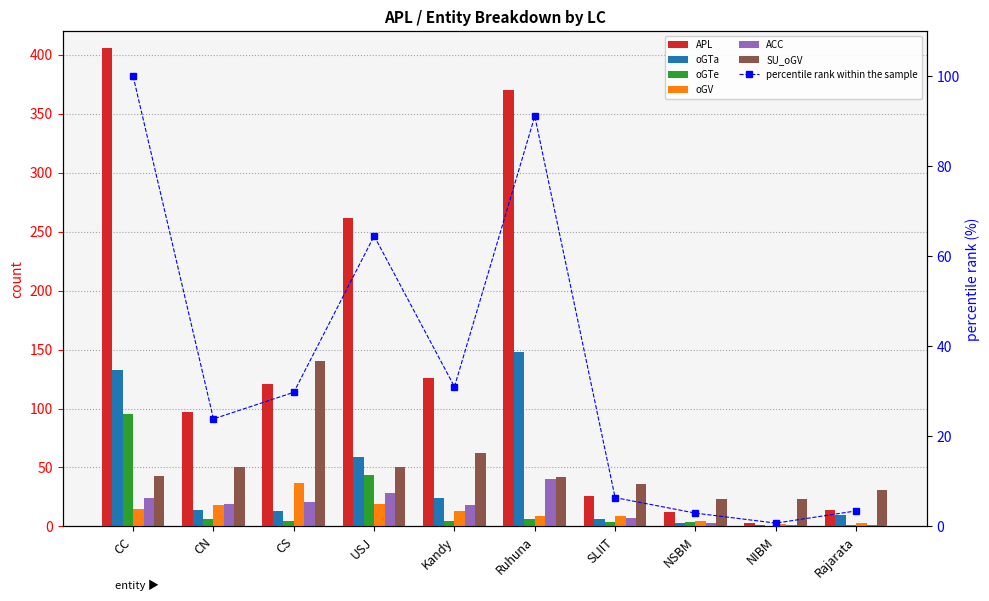

At which category is the sum across all series the highest?

CC